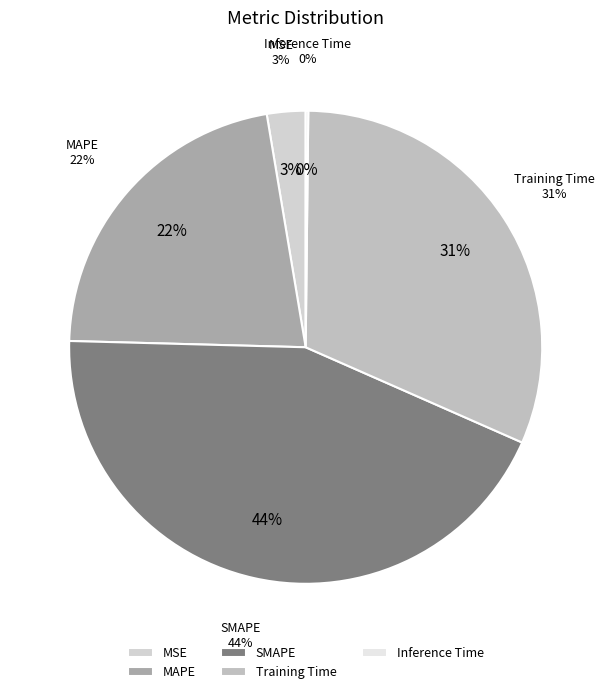

Count the number of slices in the pie.

5